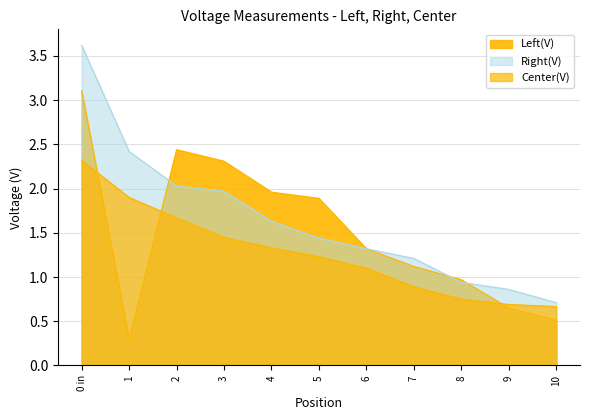

Which has a higher value, 3 or 4?

3